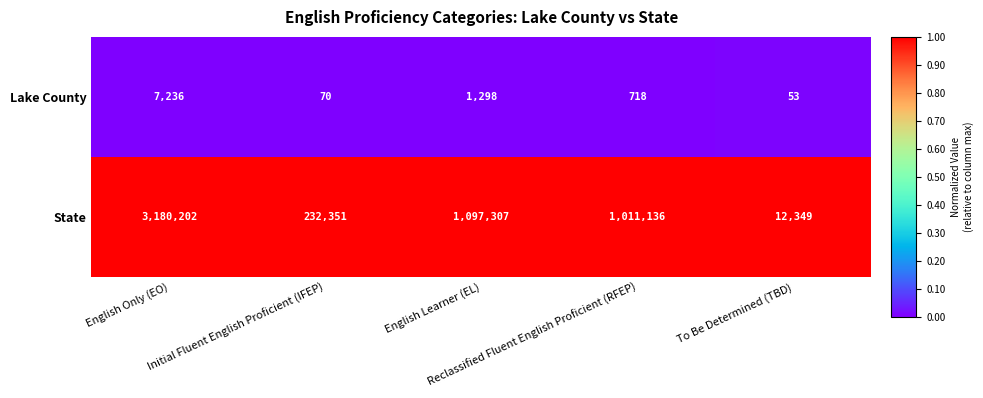

How many distinct data groups are displayed?

2